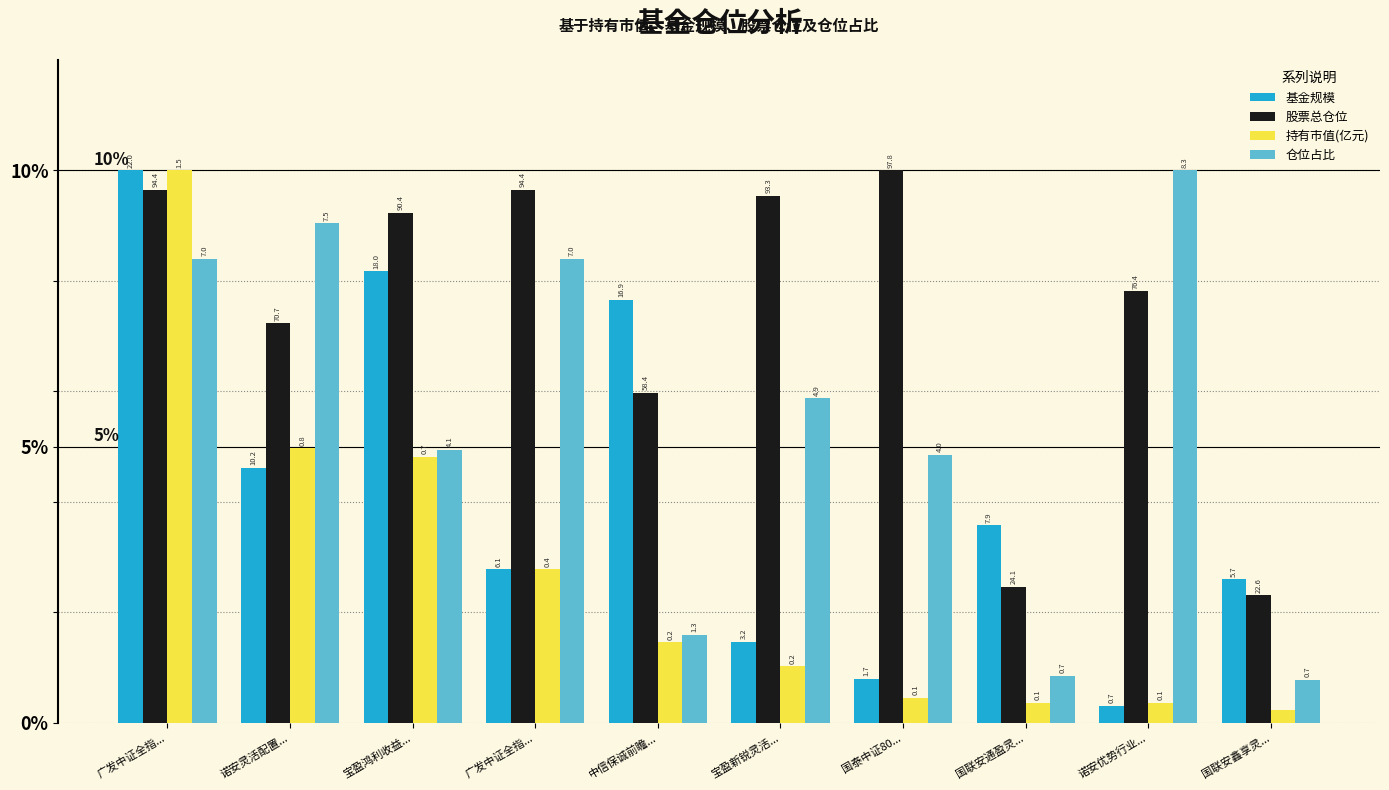

What is the difference between the 持有市值(亿元) values at 宝盈新锐灵活... and 国联安通盈灵...?

0.7